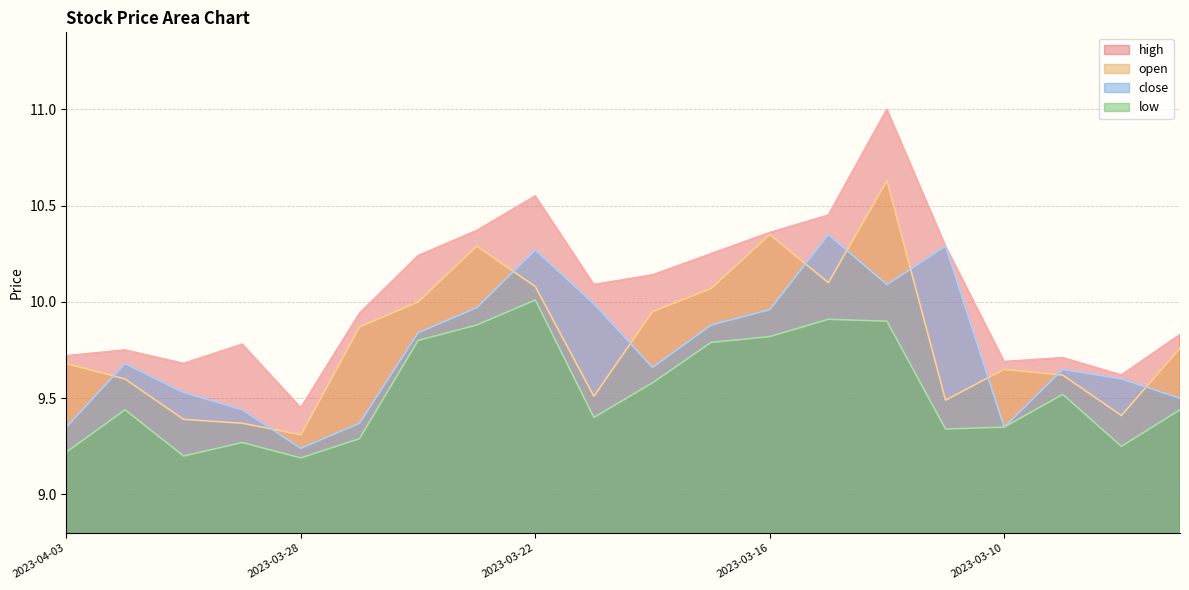

Which category has the highest value in the high series?

2023-03-14